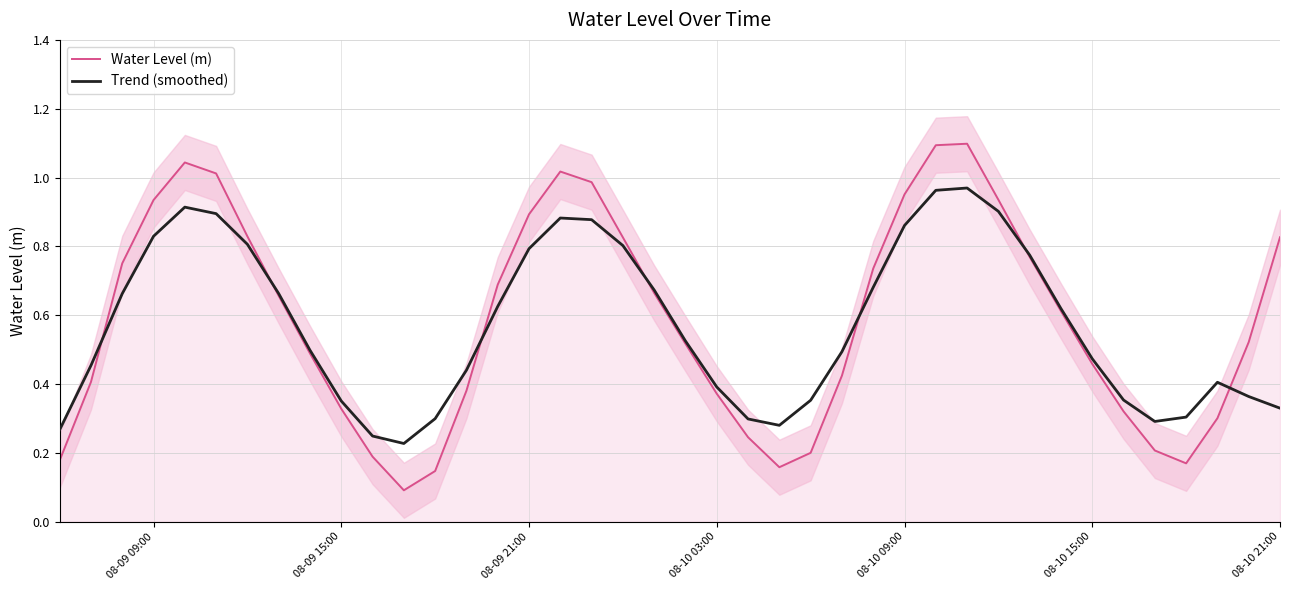

Rank the series by their average value, from lowest to highest.

Trend (smoothed), Water Level (m)